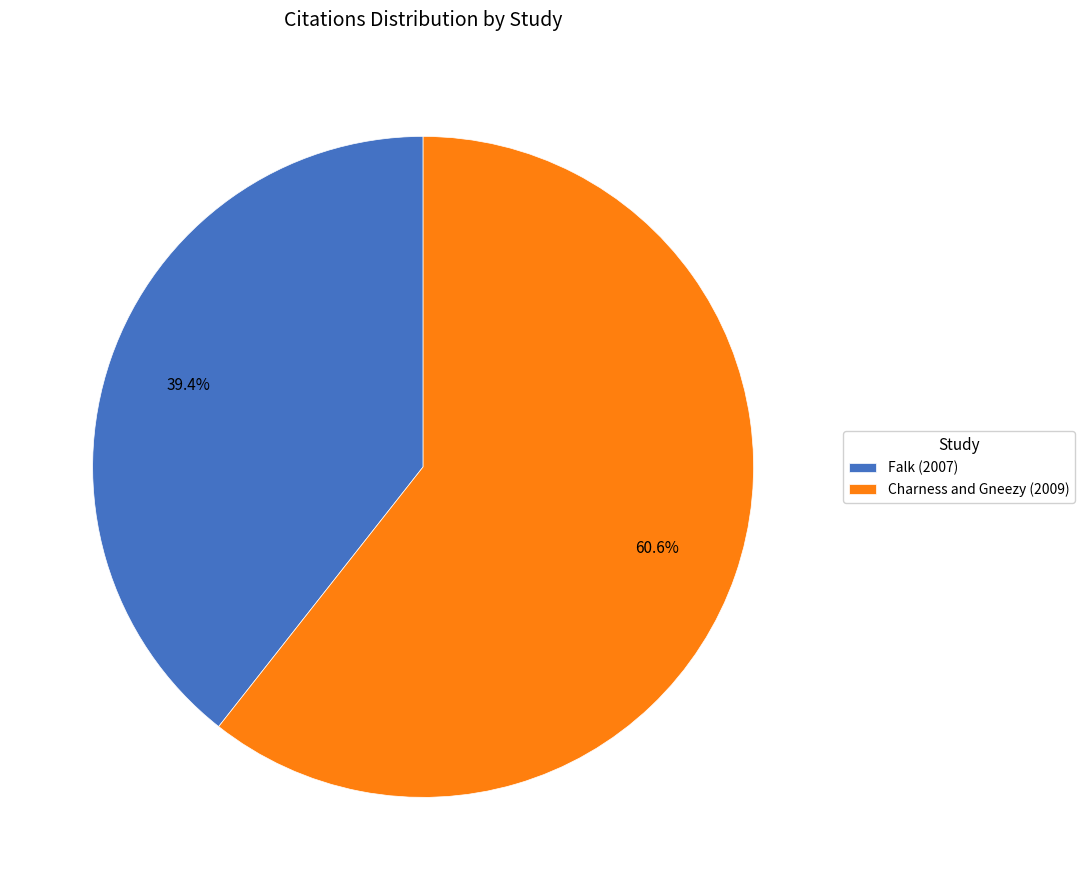

What is the ratio of the value at Charness and Gneezy (2009) to the value at Falk (2007)?

1.5